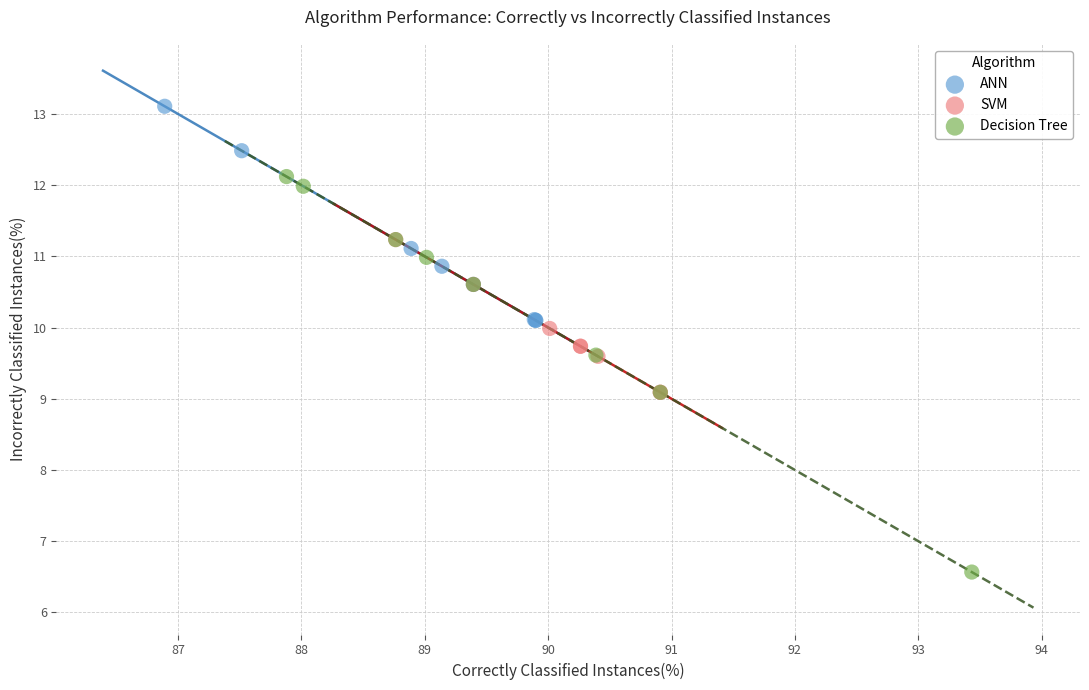

Which series has the widest spread of Y values?

Decision Tree